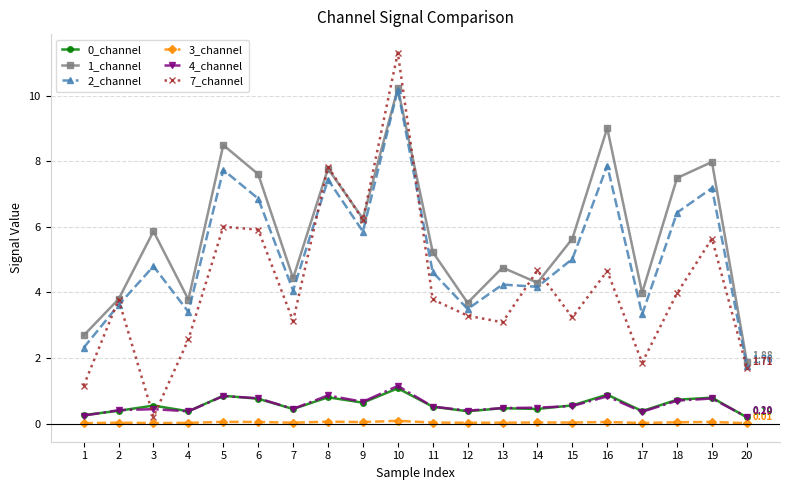

Does the chart display data point markers on the line(s)?

Yes